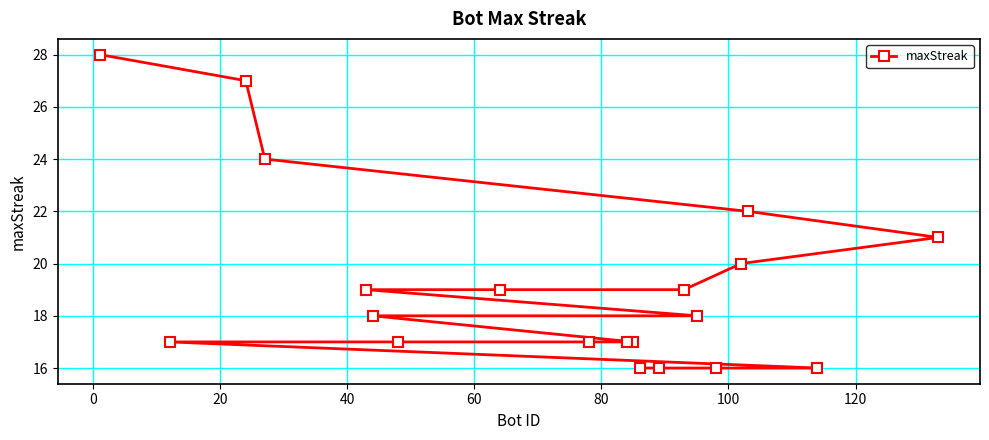

What is the average value?

19